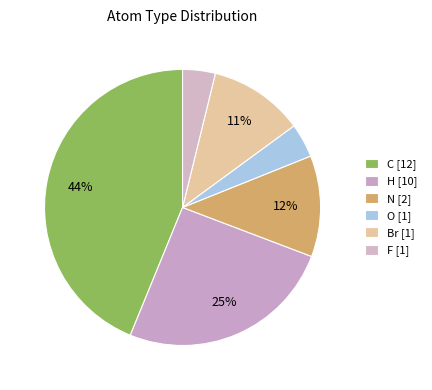

To the nearest percent, what percentage of the pie is C?

44%